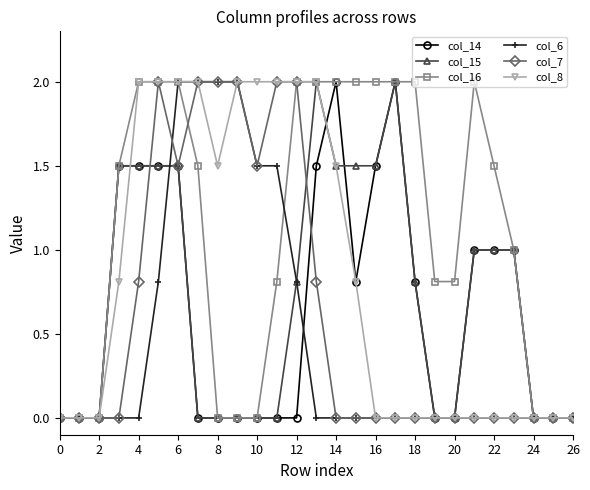

Does the chart have visible grid lines?

No